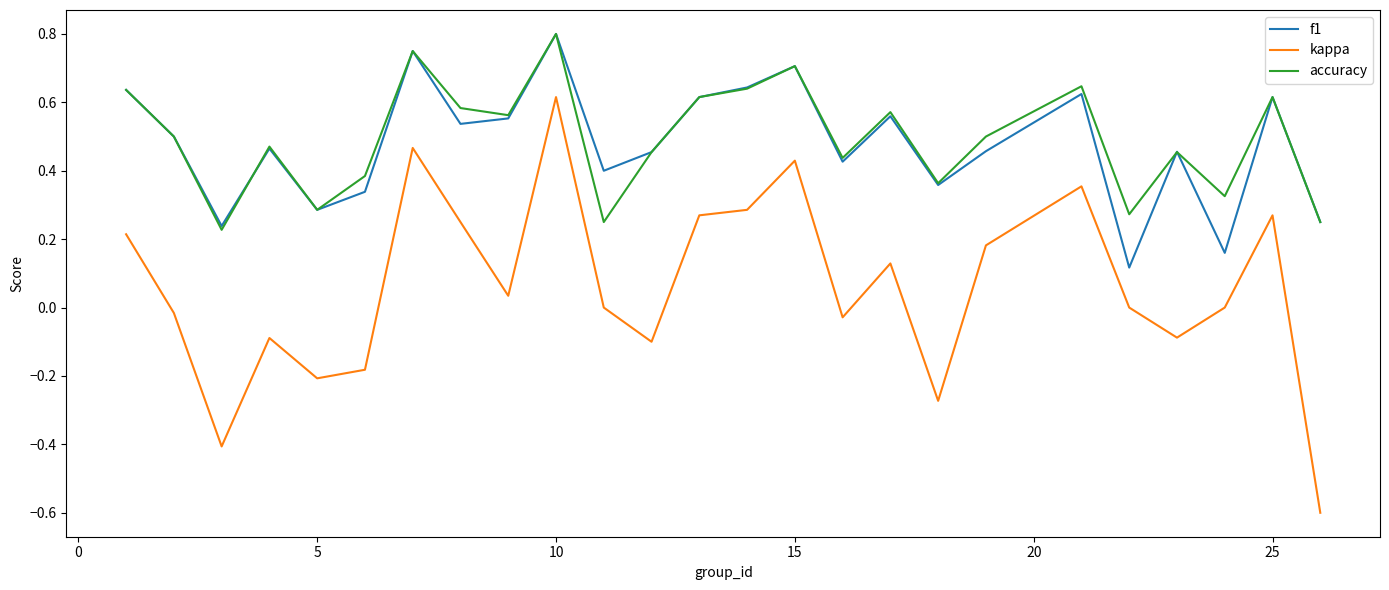

What is the lowest value of the kappa series?

-0.6